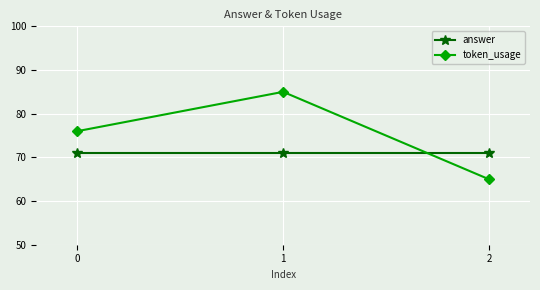

What are all the series names shown in the legend?

answer, token_usage